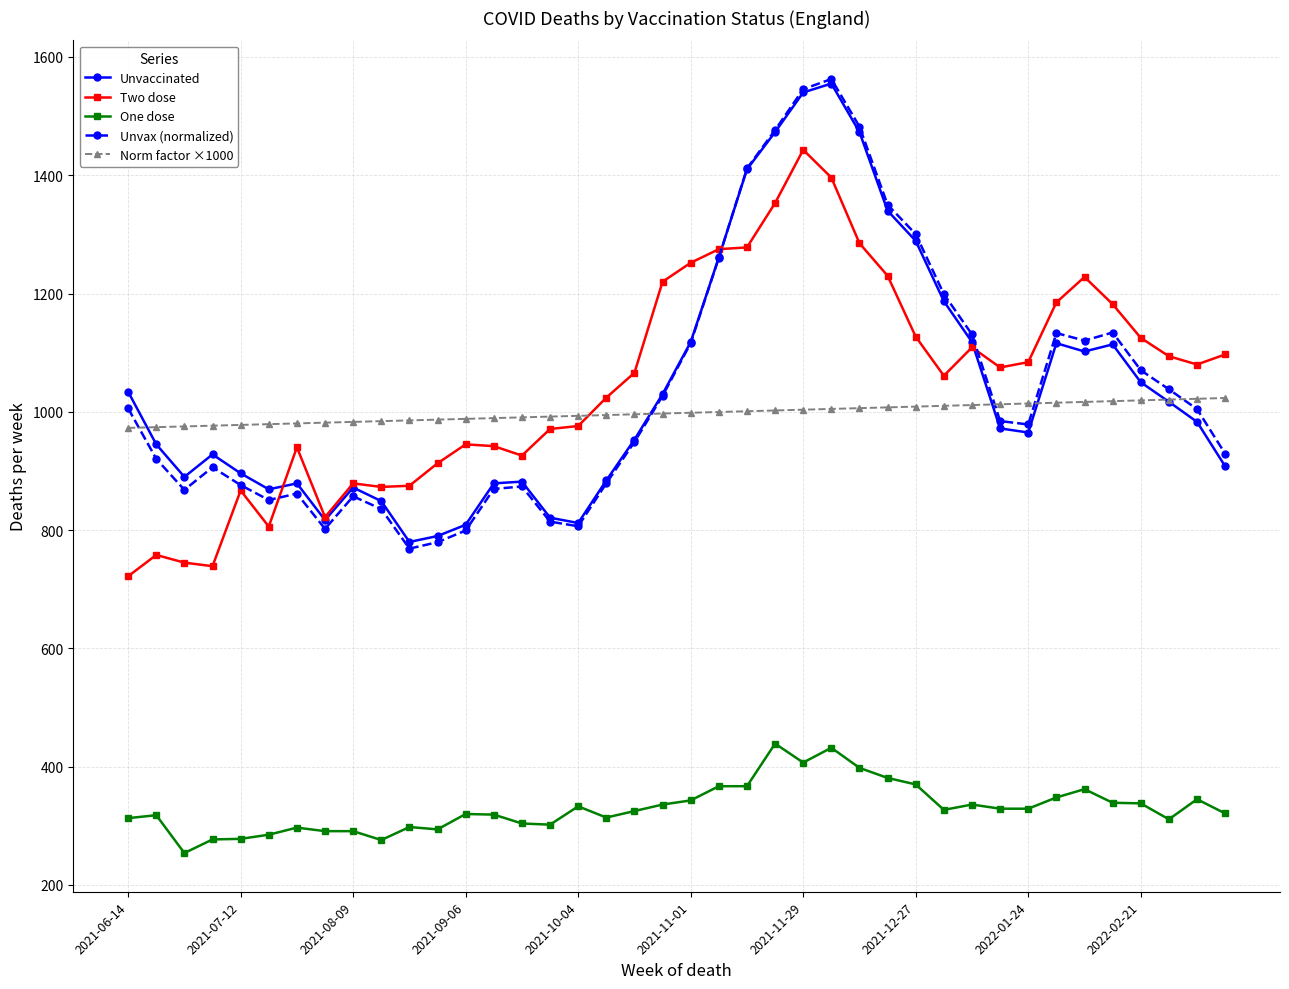

What is the value of the Two dose point at the 14th from the left?

942.0